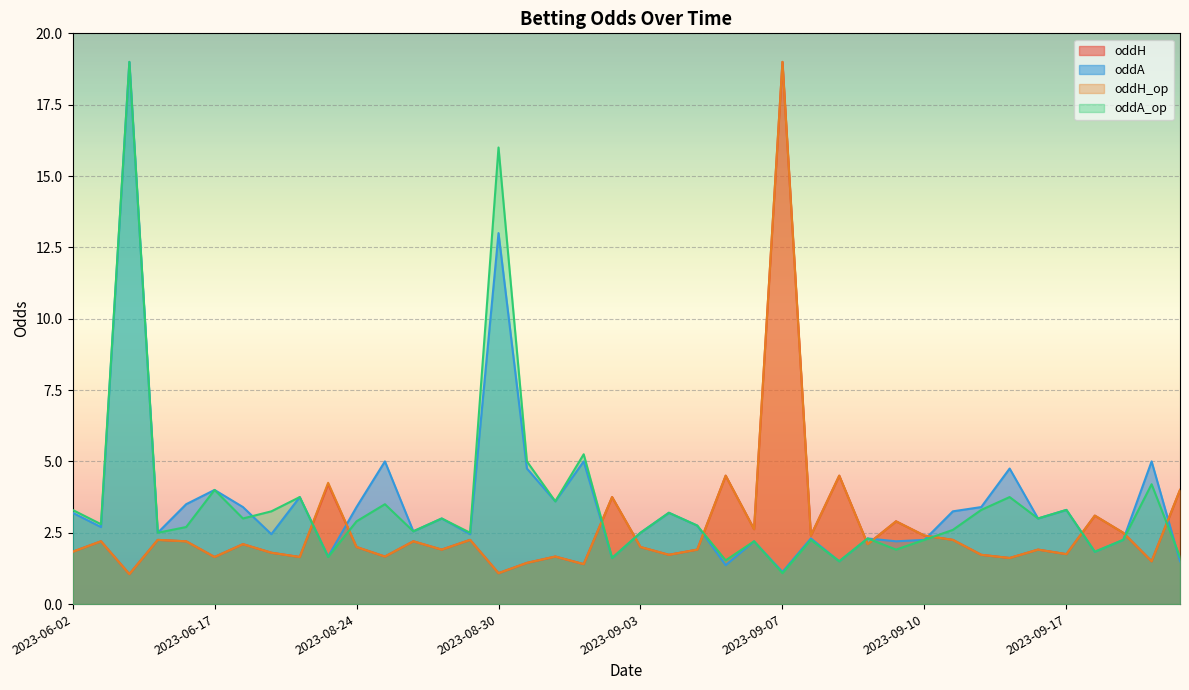

Rank the series at 2023-08-31 from lowest to highest value.

oddH, oddH_op, oddA, oddA_op